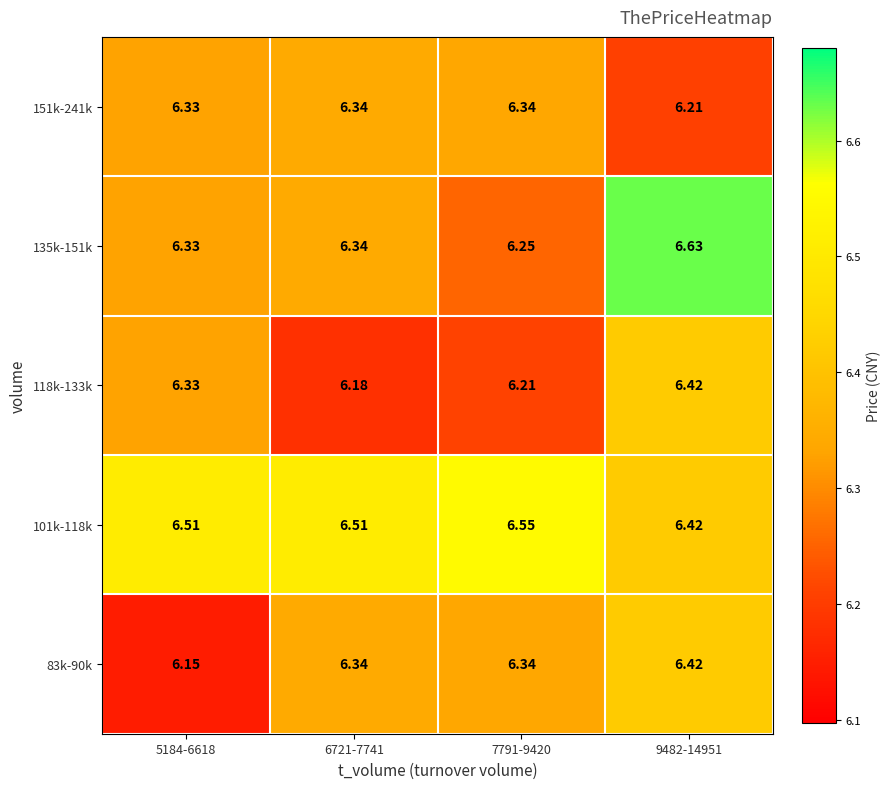

Is the value of 118k-133k at 5184-6618 greater than the value of 83k-90k at 6721-7741?

No